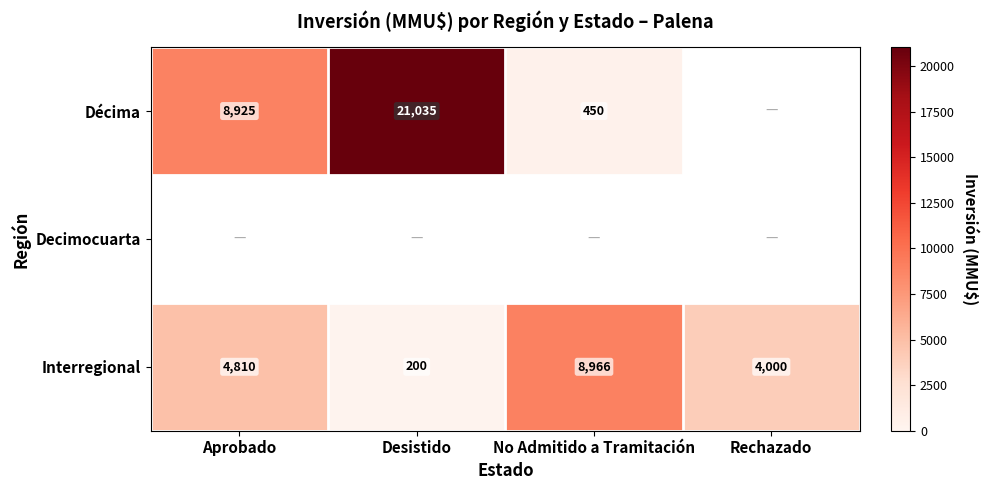

What is the lowest value of the Interregional series?

200